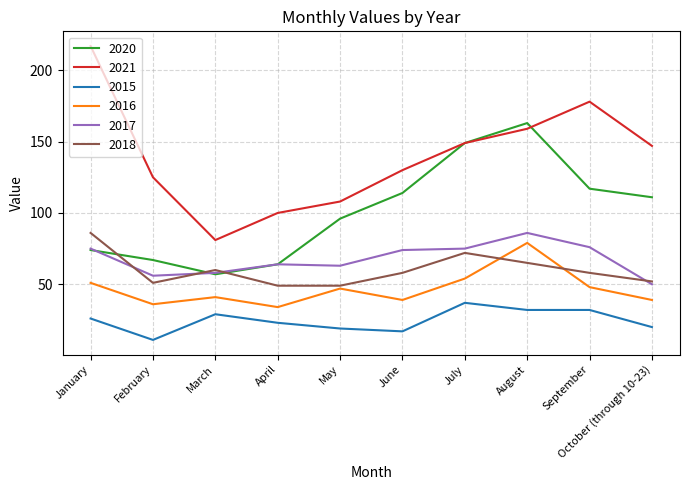

At May, list the series in order from smallest to largest.

2015, 2016, 2018, 2017, 2020, 2021